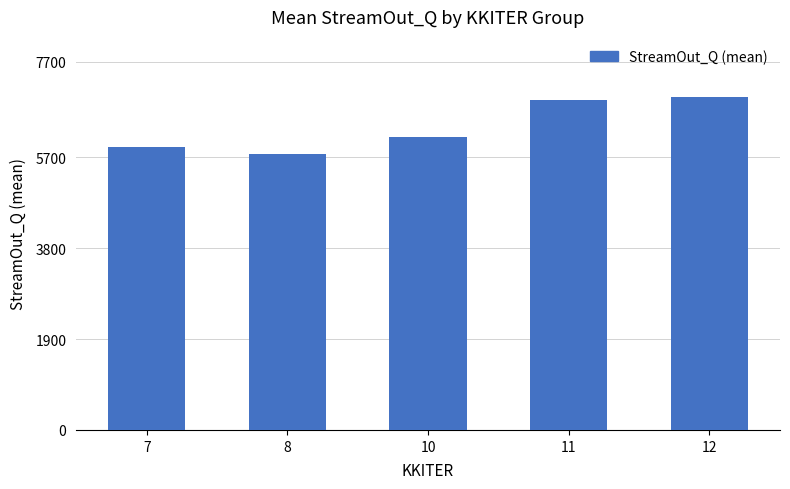

What is the value of the 2nd bar from the left?

5766.4